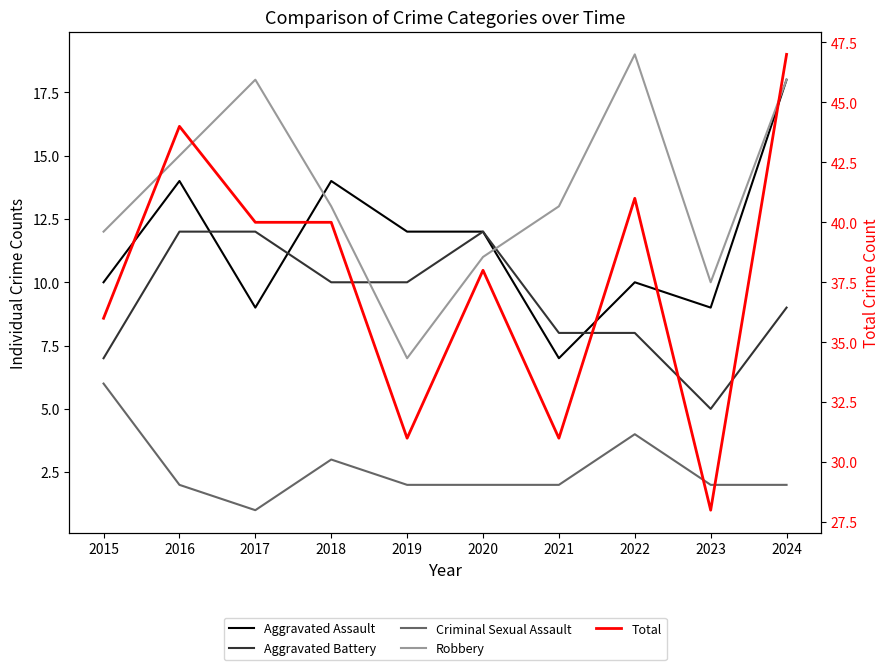

True or false: Criminal Sexual Assault has more than 0 points higher than both neighbors.

True